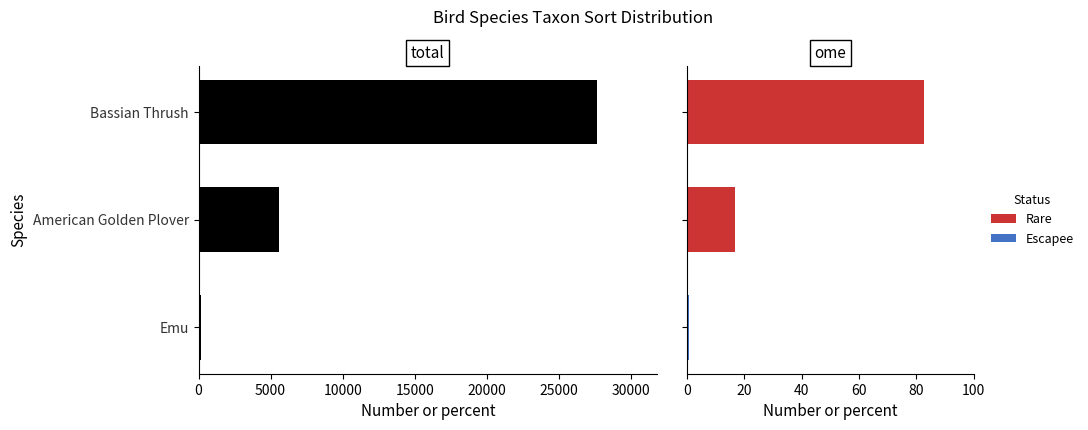

What is the sum of the Taxon Sort values at American Golden Plover and Bassian Thrush?

33249.0